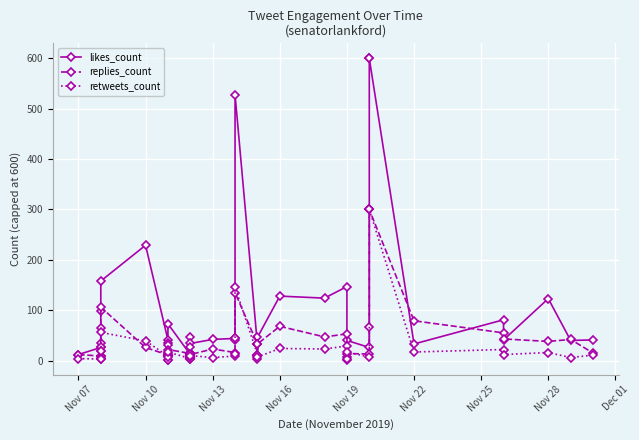

What is the maximum value shown in the chart?

600